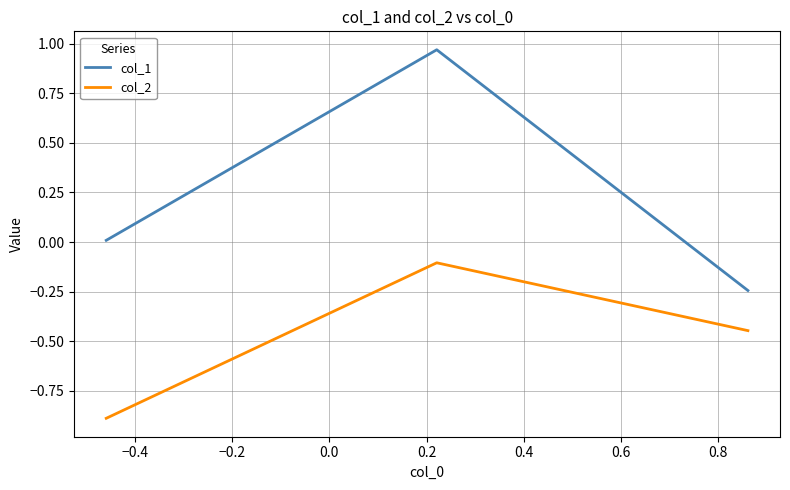

Rank the series by their average value, from highest to lowest.

col_1, col_2